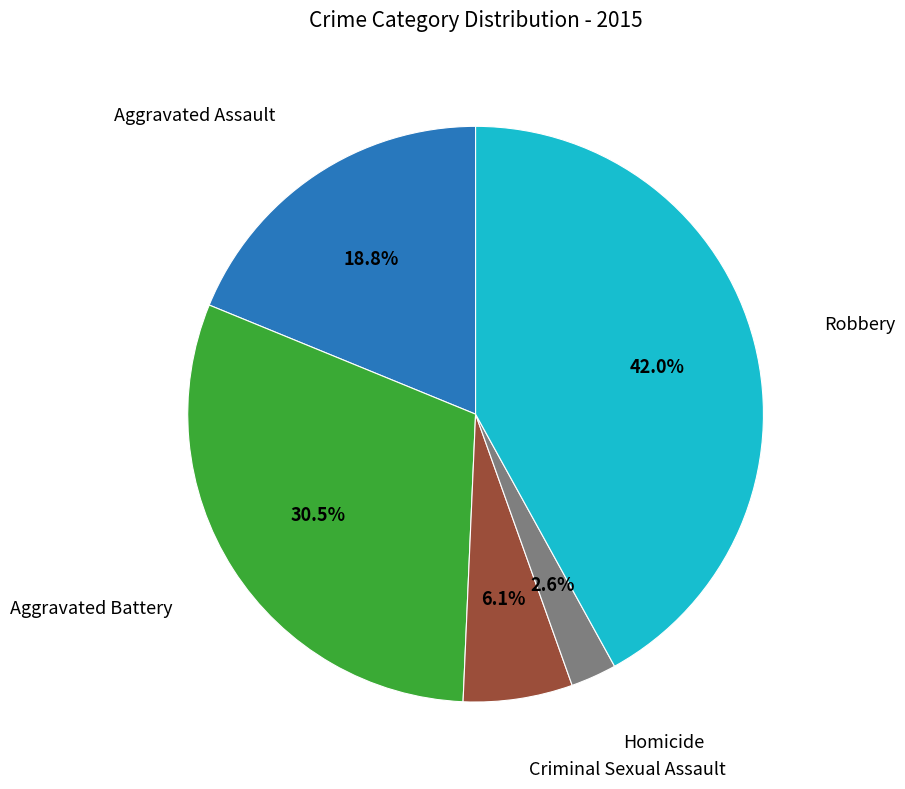

How many segments does this pie chart have?

5